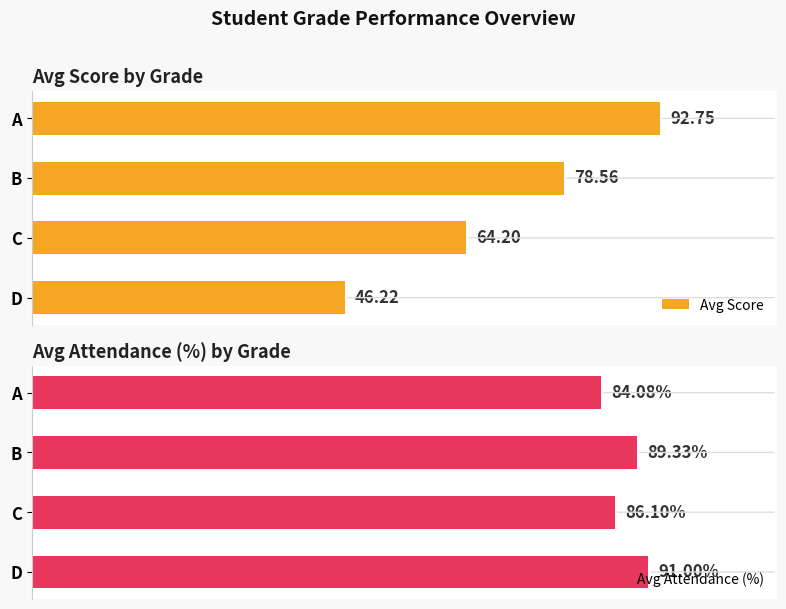

At which label does Avg Score reach its minimum?

D